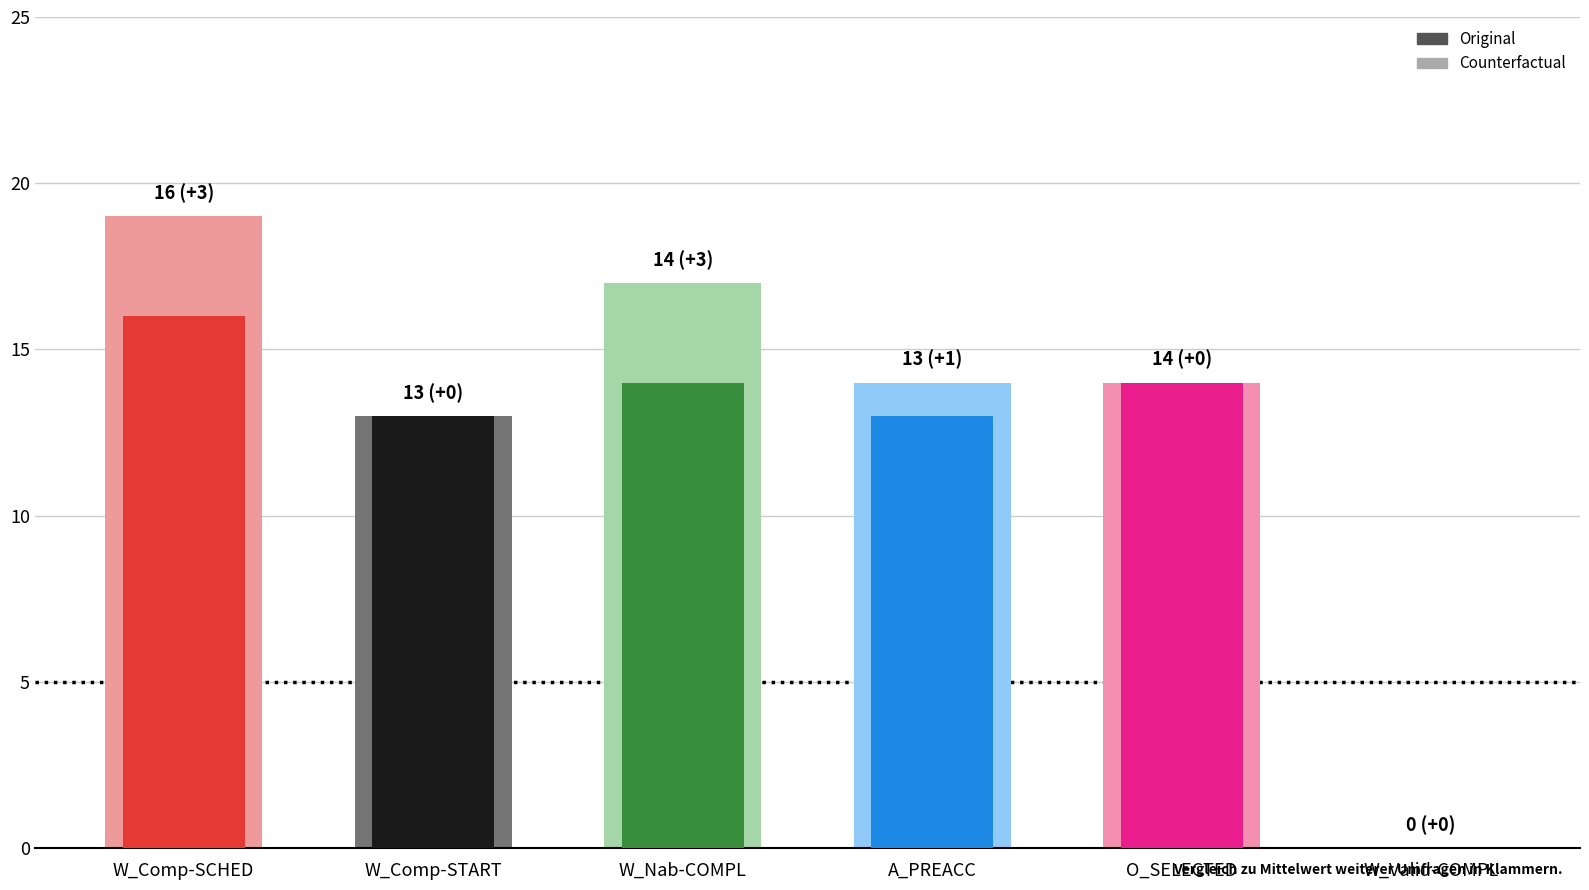

What are all the series names shown in the legend?

Original, Counterfactual